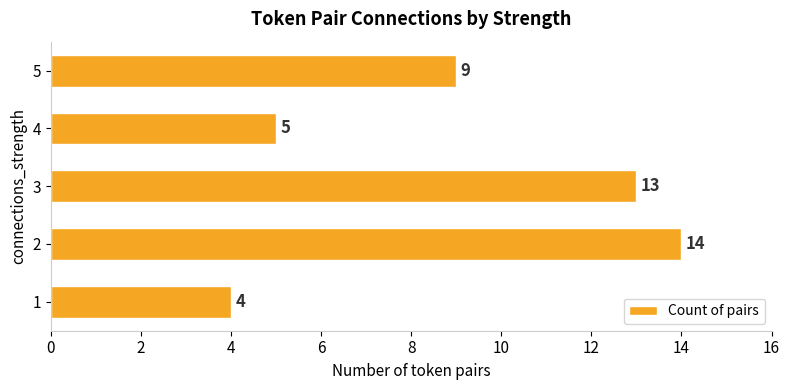

Which has a higher value, 5 or 1?

5